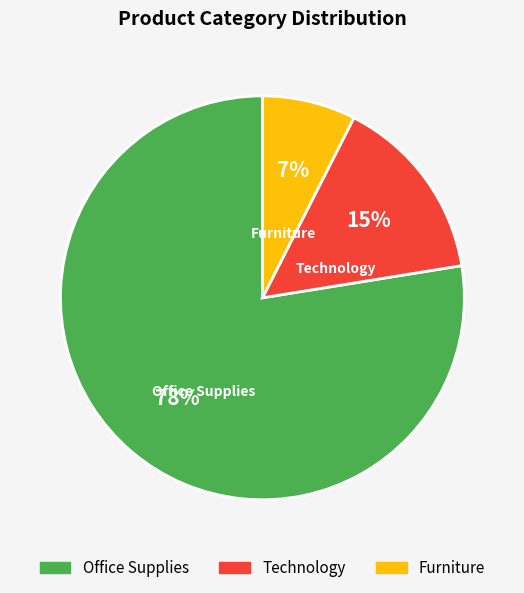

Which has a higher value, Technology or Office Supplies?

Office Supplies